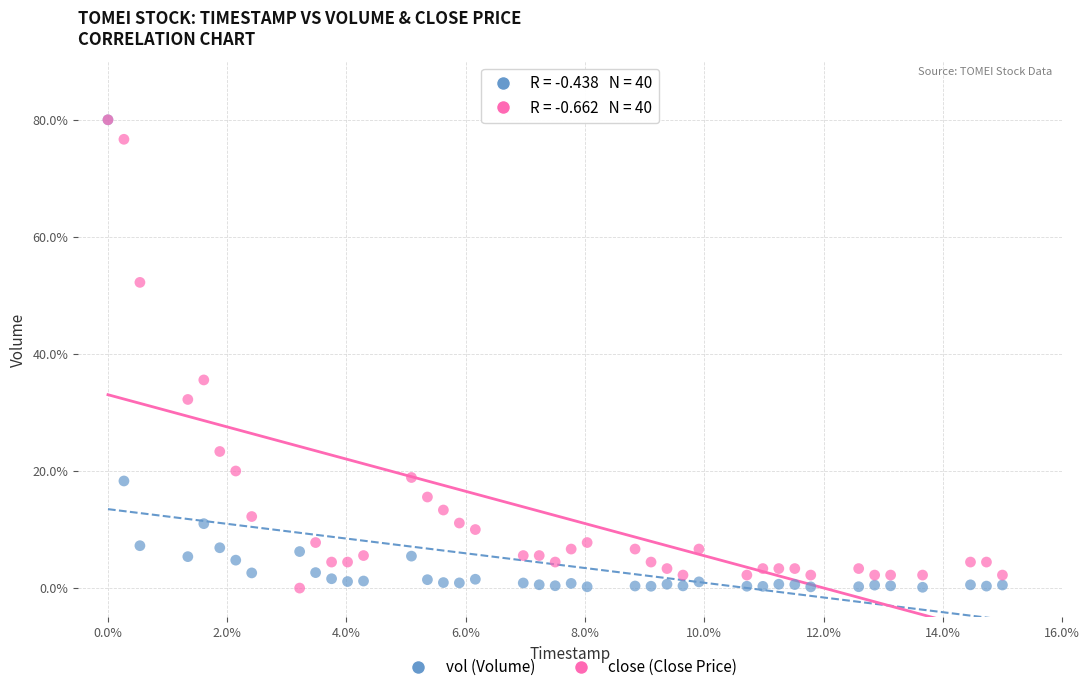

Across all series, what Y value is closest to 40?

35.6